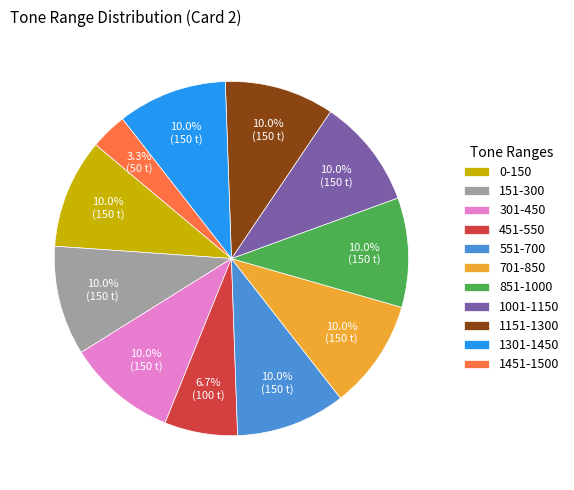

Is it true that 451-550 is 1% of the pie?

False